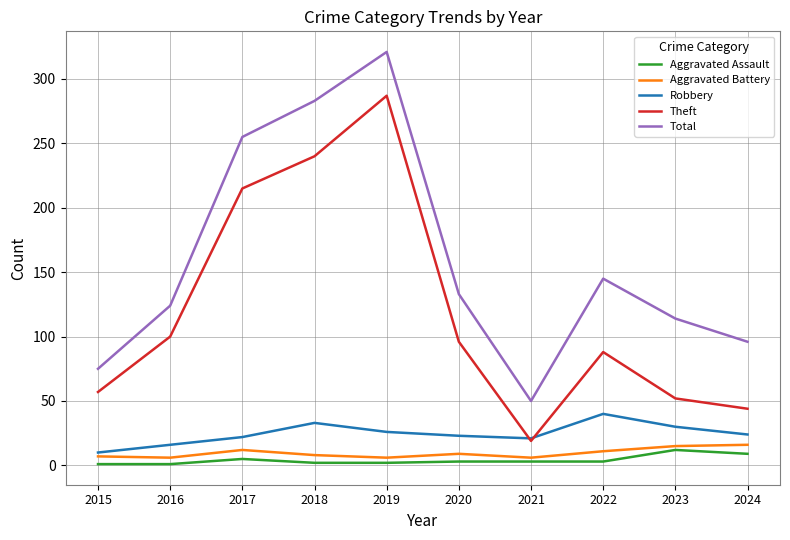

True or false: Aggravated Assault and Aggravated Battery cross at least once.

False